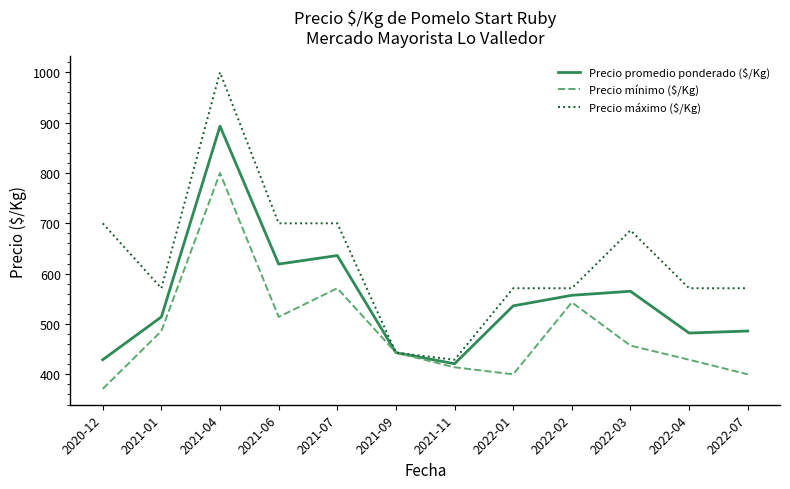

Which category has the lowest value in the Precio máximo ($/Kg) series?

2021-11